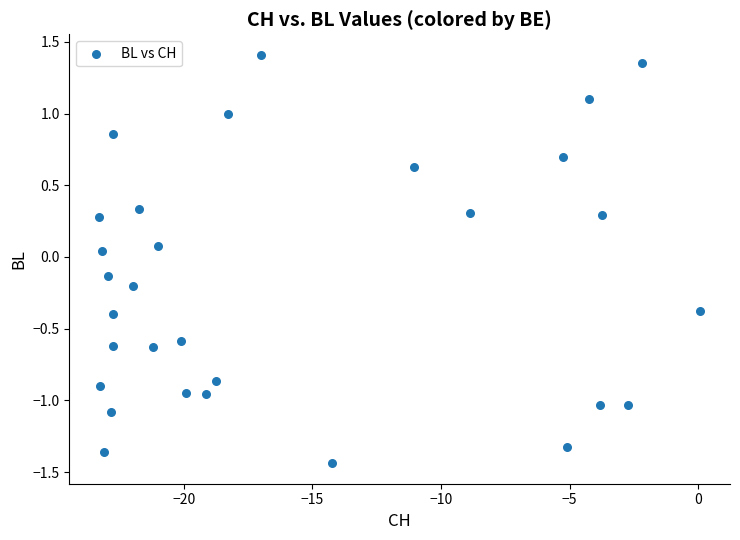

What is the range of Y values (max minus min)?

2.8